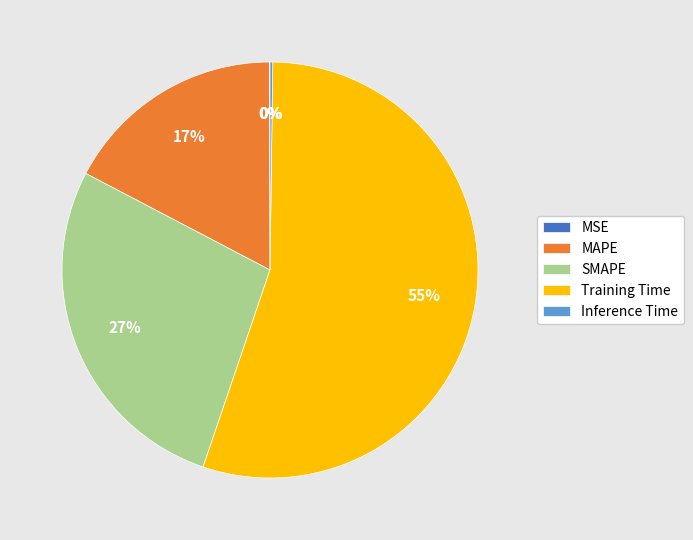

Does any single category account for the majority?

Yes